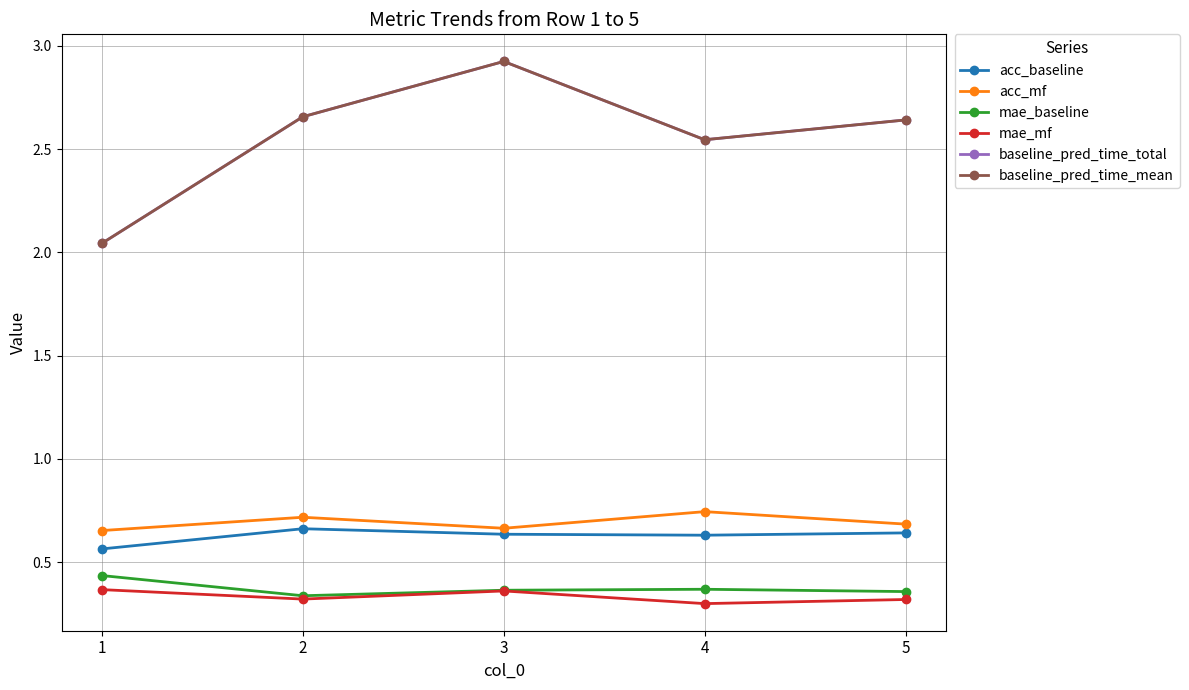

True or false: baseline_pred_time_mean has more than 0 interior local peaks.

True